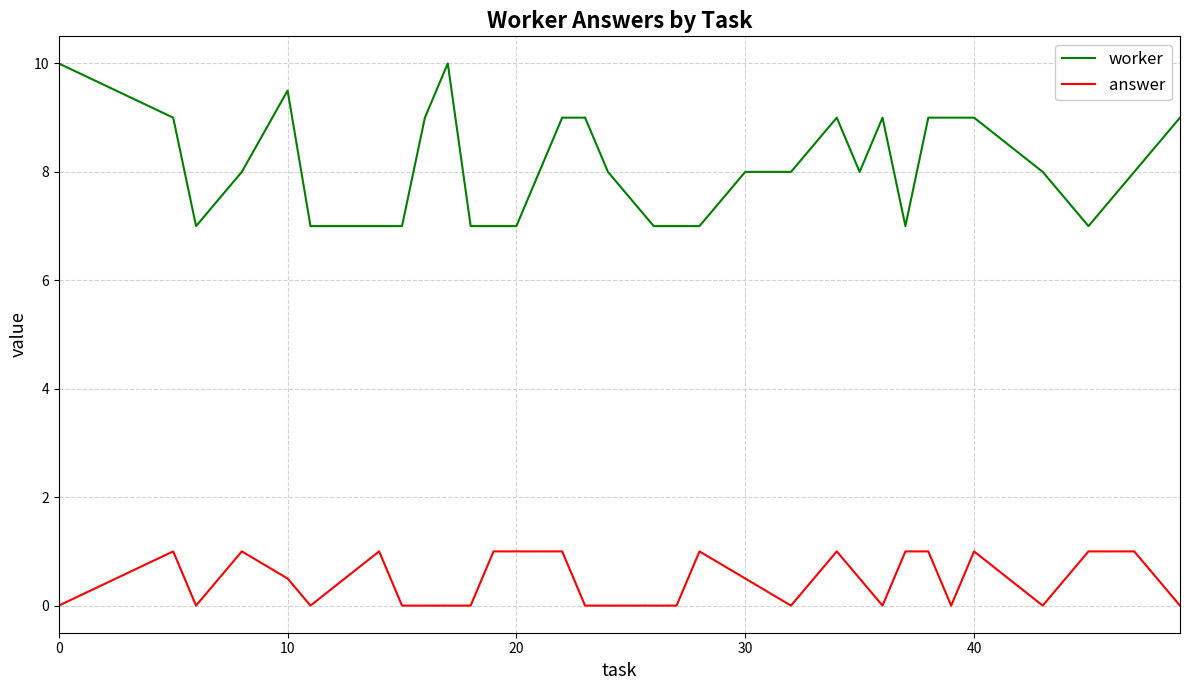

Which series has the largest total across all categories?

worker